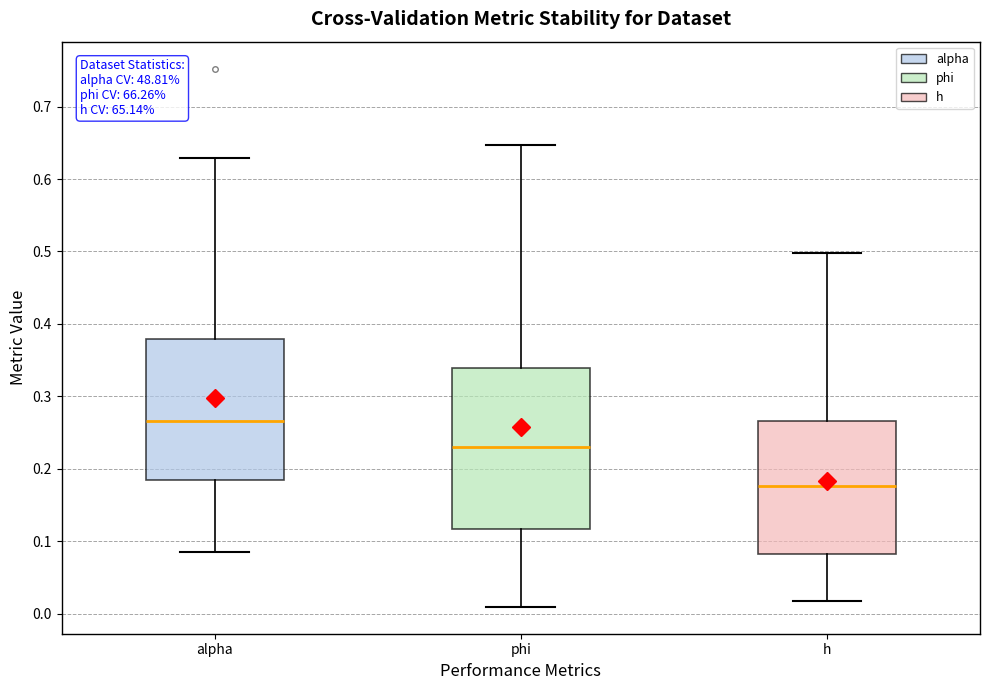

Which box is the tallest, from its lower edge to its upper edge?

phi